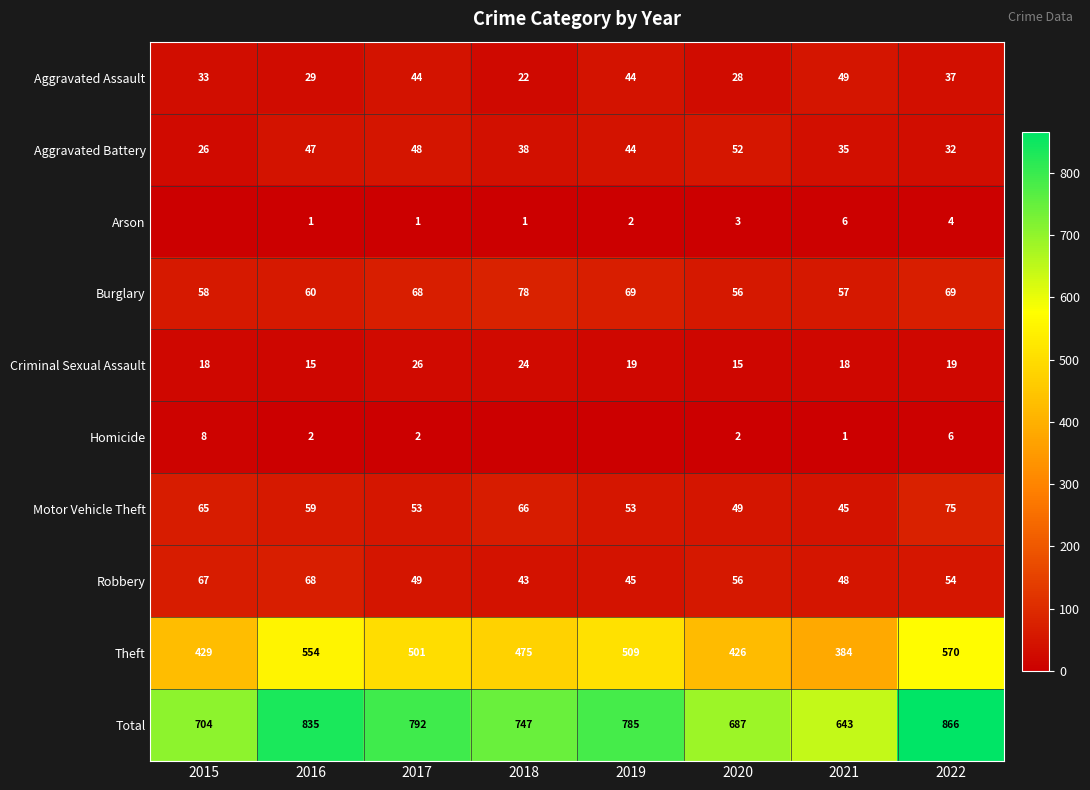

Which series has the largest total across all categories?

Total